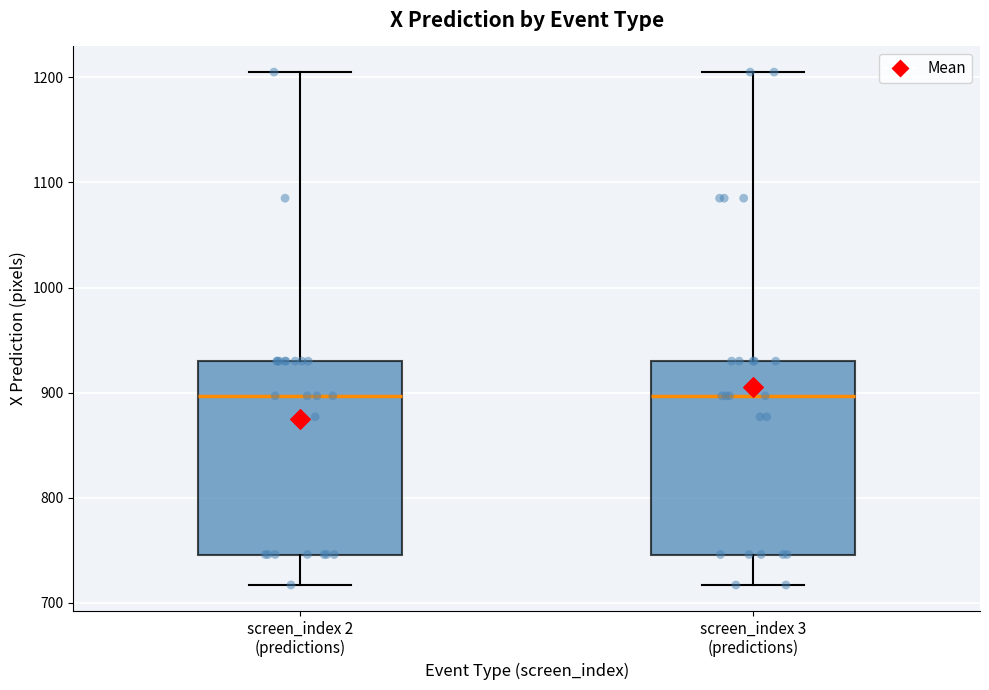

Reading left to right, transcribe this box plot: for each box, give where its median line is, the range the box spans, and where its two whiskers end, as read against the y-axis. The values are not printed on the chart, so give them approximately, as read against the axis.

screen_index 2 (predictions): median 900, box 750 to 930, whiskers 720 to 1210
screen_index 3 (predictions): median 900, box 750 to 930, whiskers 720 to 1210